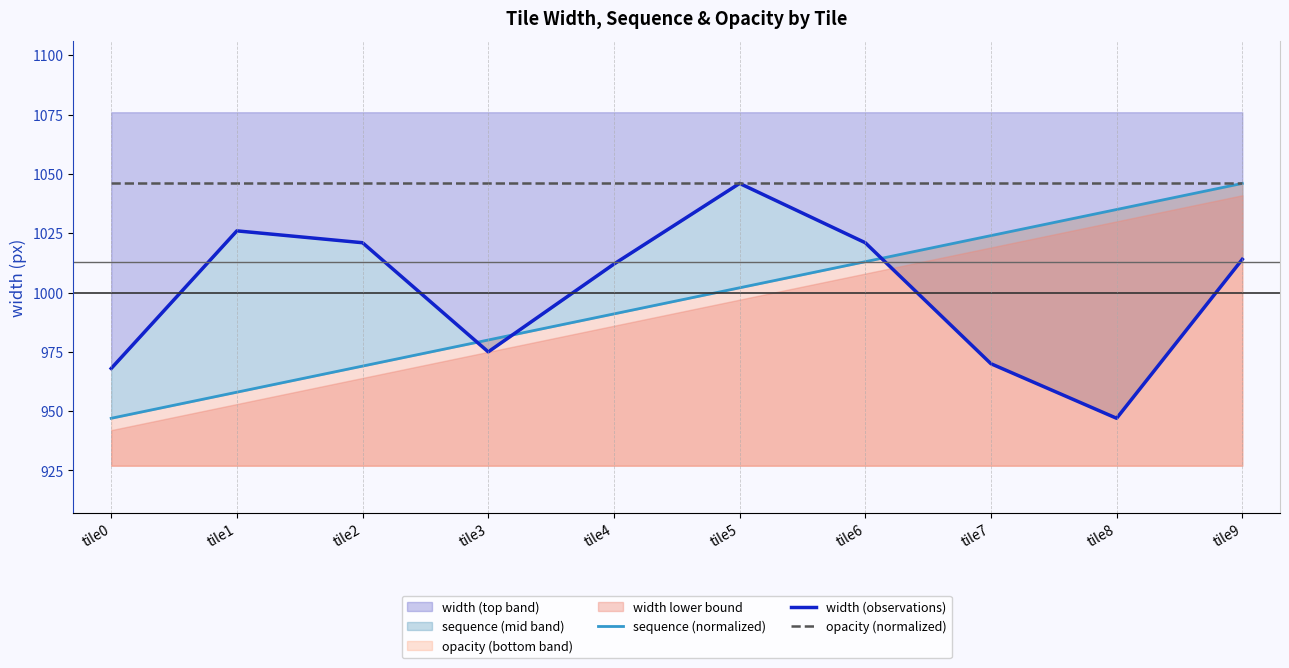

True or false: sequence (normalized) and opacity (normalized) intersect in this chart.

False